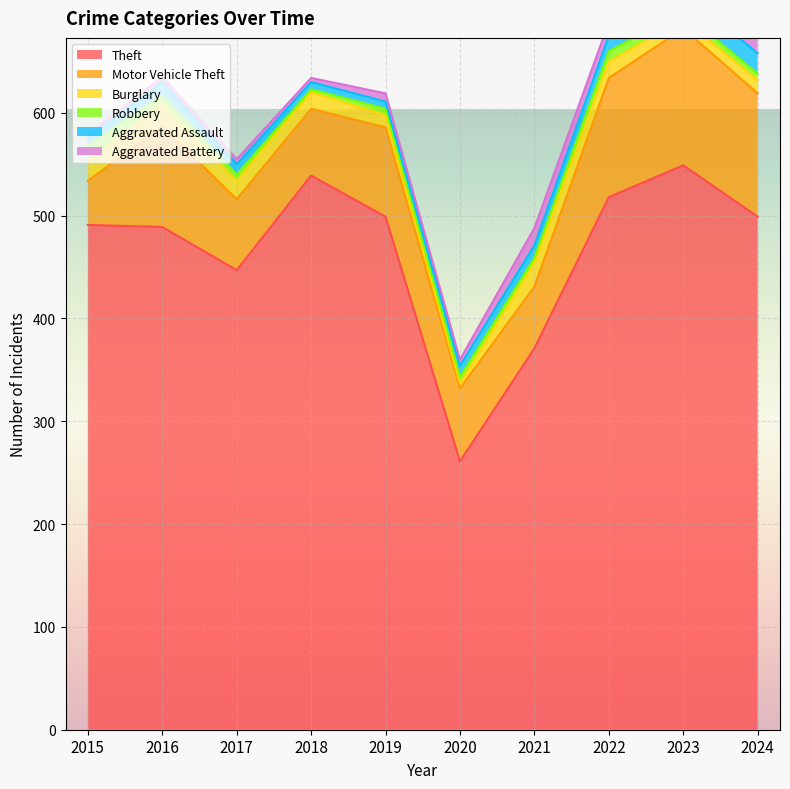

How many lines are shown in the chart?

6